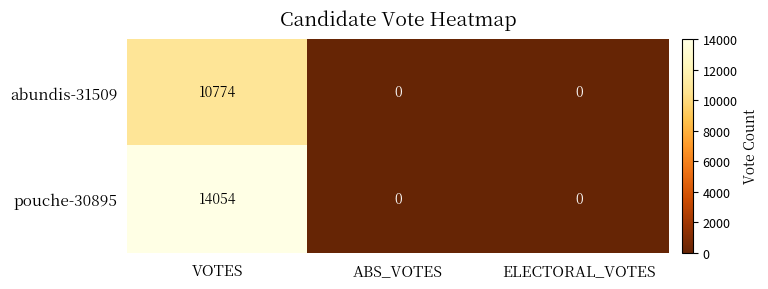

Which series changed the most between VOTES and ABS_VOTES?

pouche-30895